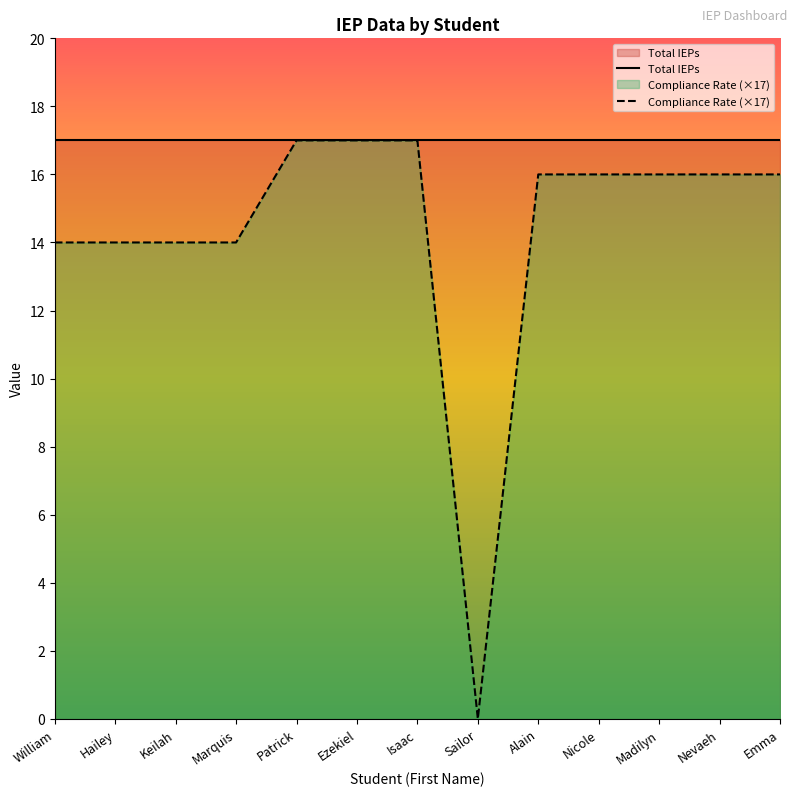

Where is the data nearest to the value 8?

William